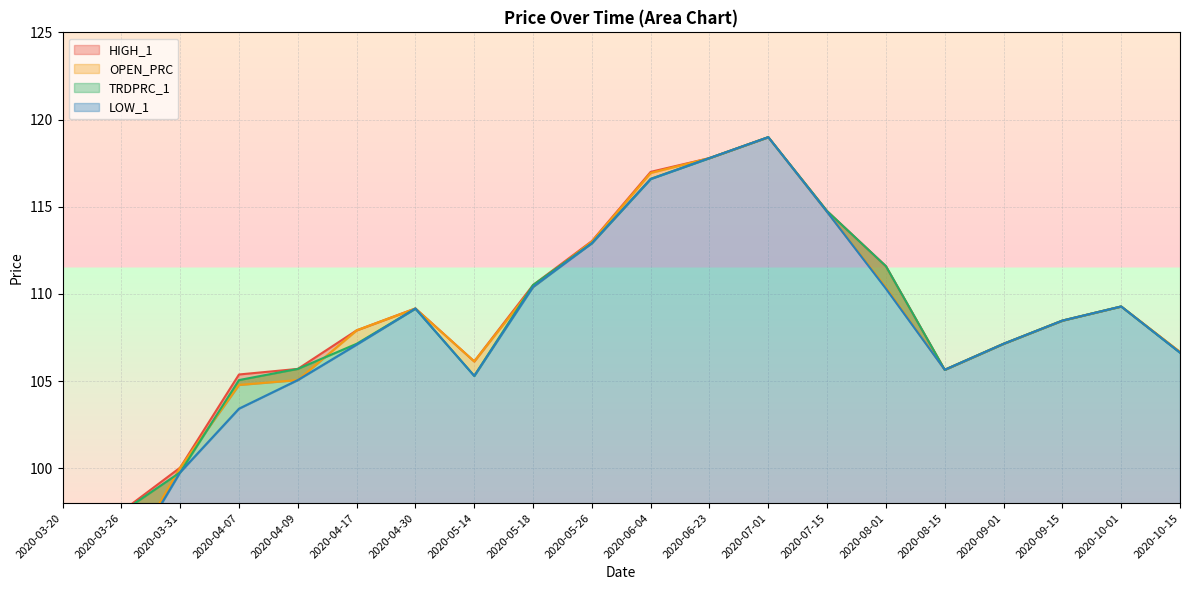

What is the label of the 6th point from the left?

2020-04-17